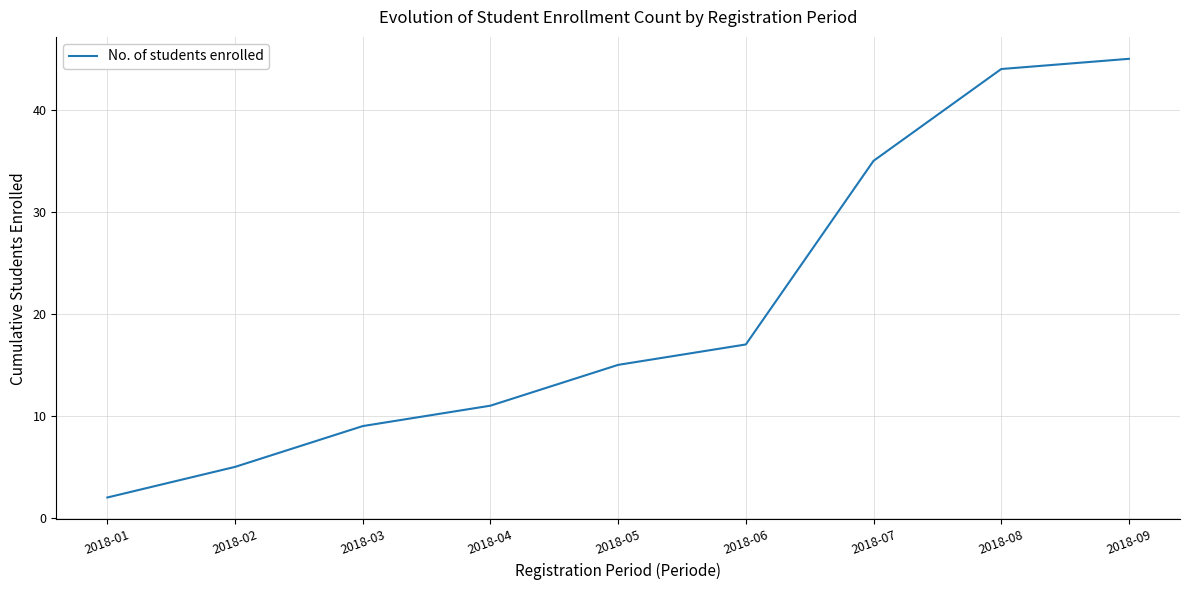

Read the value at 2018-05.

15